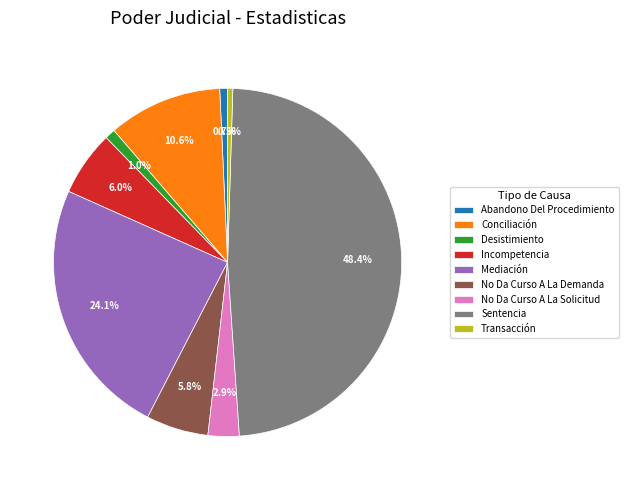

To the nearest percent, what is the difference between the No Da Curso A La Demanda and Desistimiento slice percentages?

5%